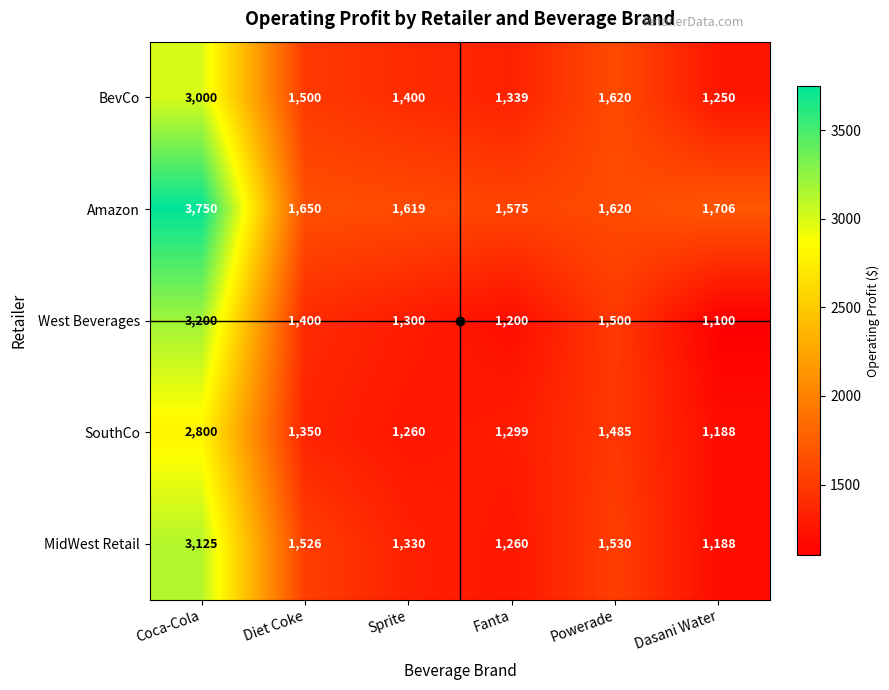

What is the difference between the highest and lowest values at Dasani Water?

606